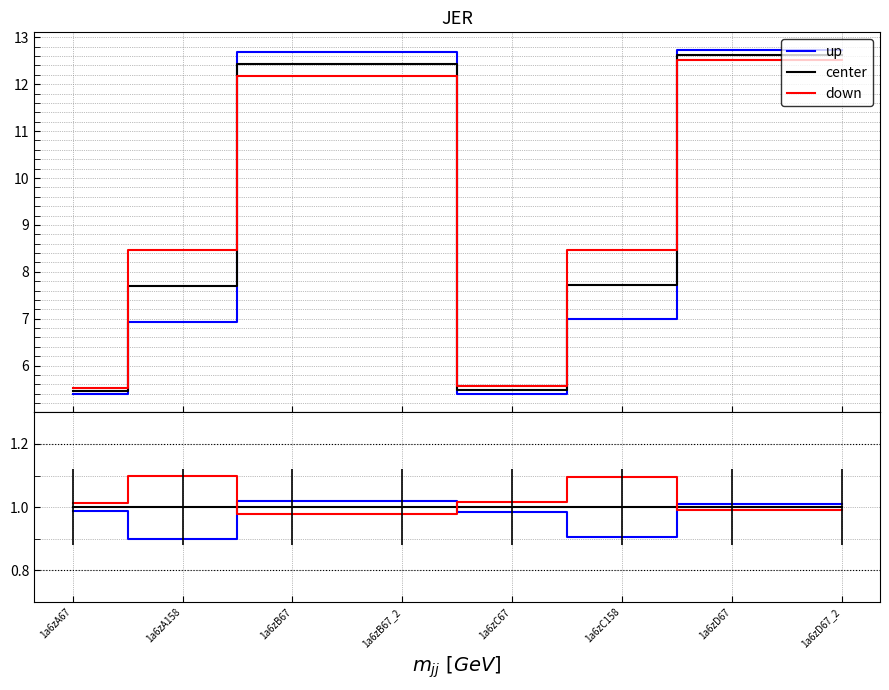

What are all the series names shown in the legend?

up, center, down